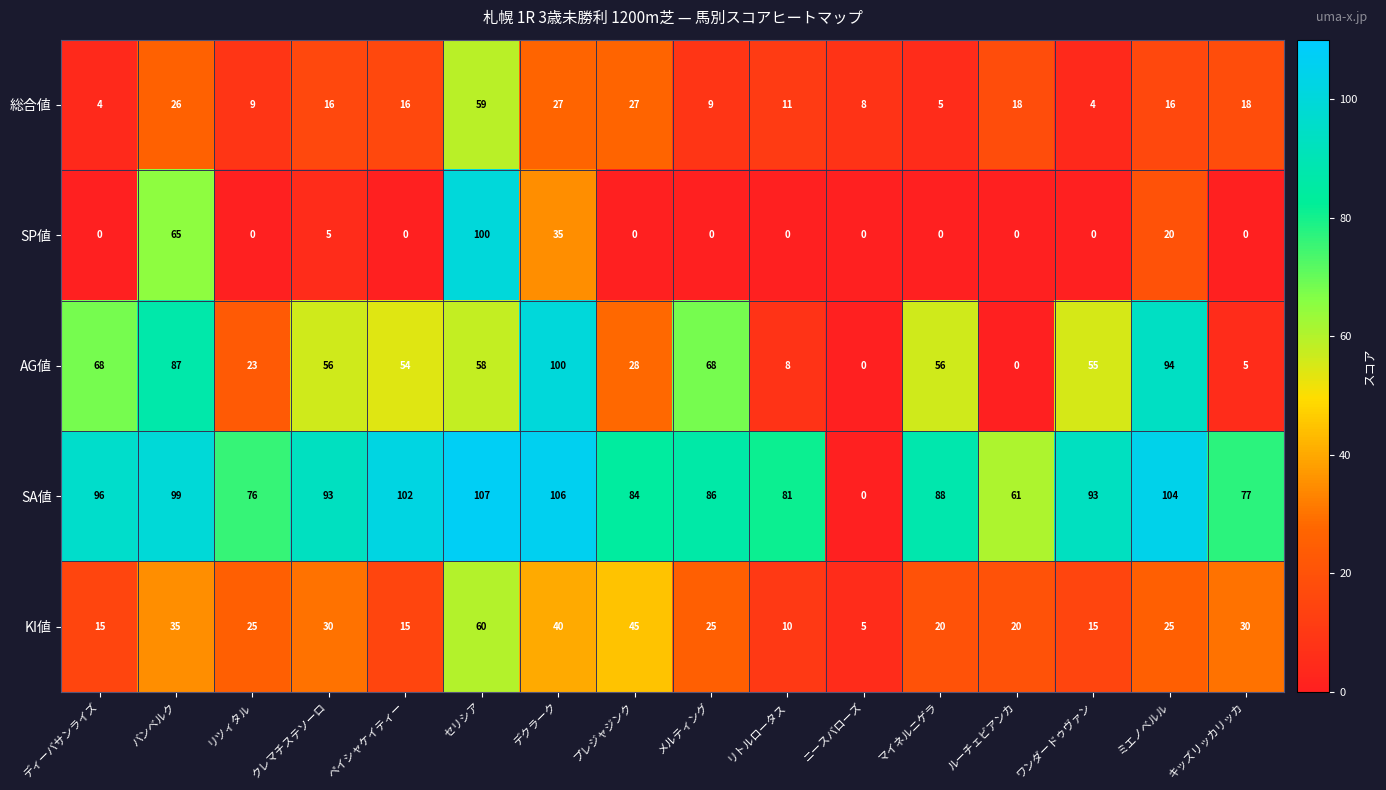

Rank the series at リツィタル from lowest to highest value.

SP値, 総合値, AG値, KI値, SA値